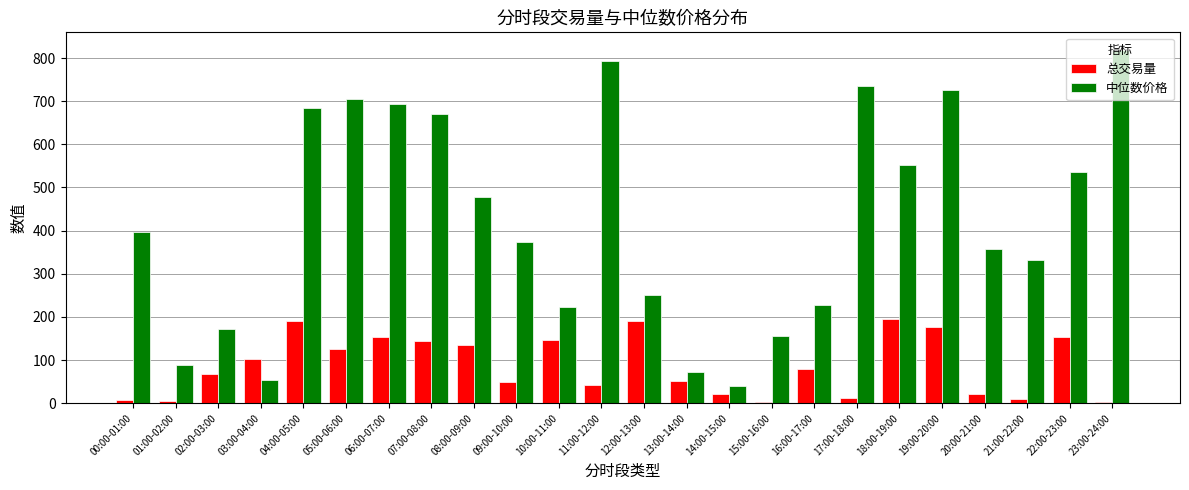

At which label is 中位数价格 closest to 429?

00:00-01:00